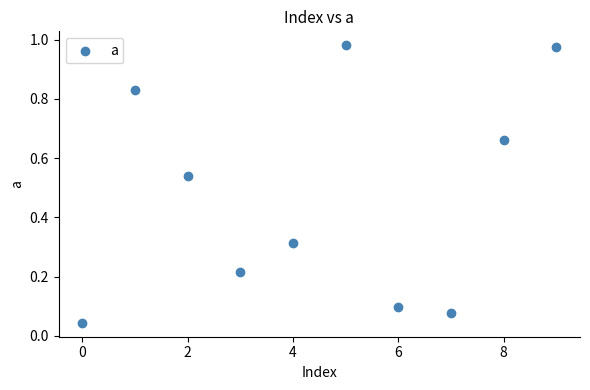

Count the number of points in this scatter plot.

10